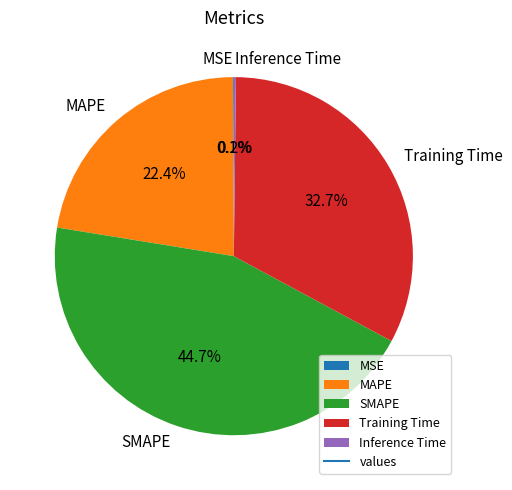

Which slice is the largest?

SMAPE